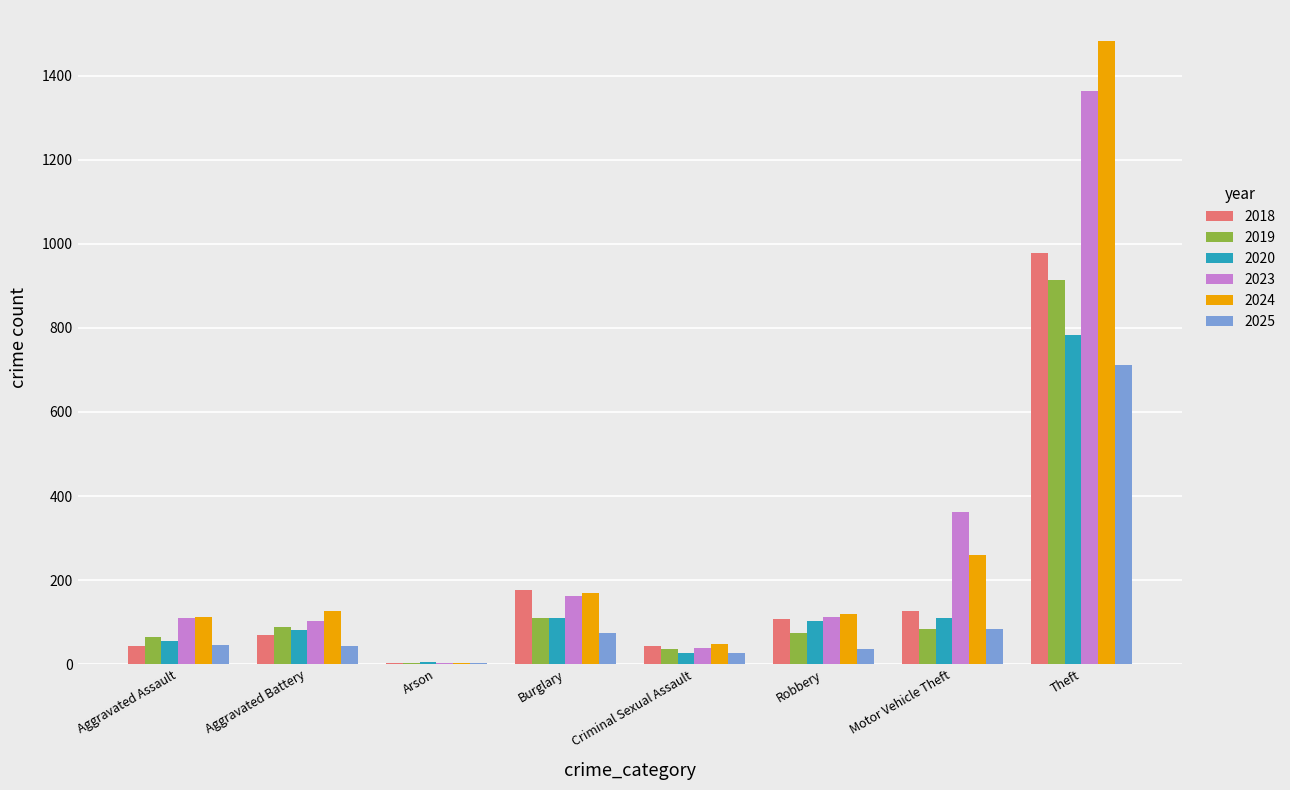

What are all the series names shown in the legend?

2018, 2019, 2020, 2023, 2024, 2025